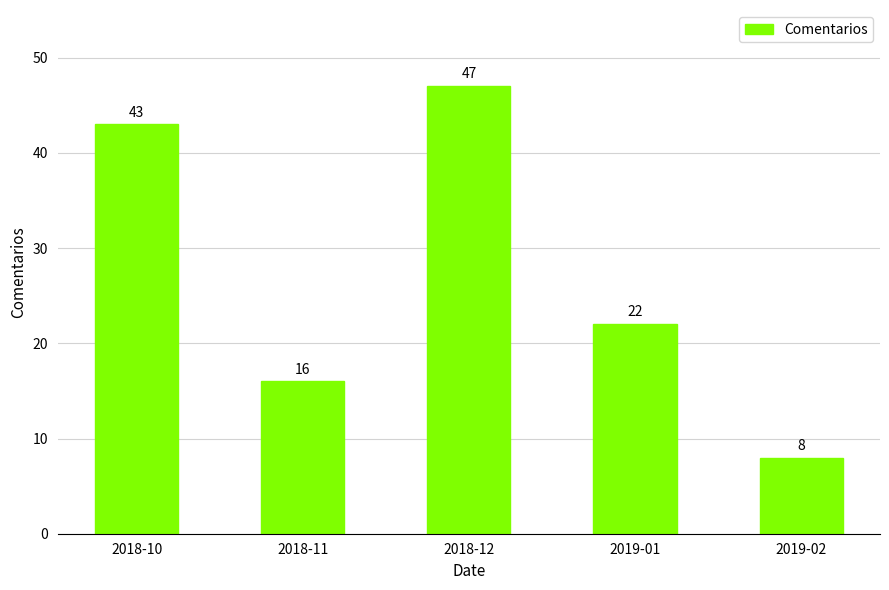

At which category does the chart reach its peak across all series?

2018-12